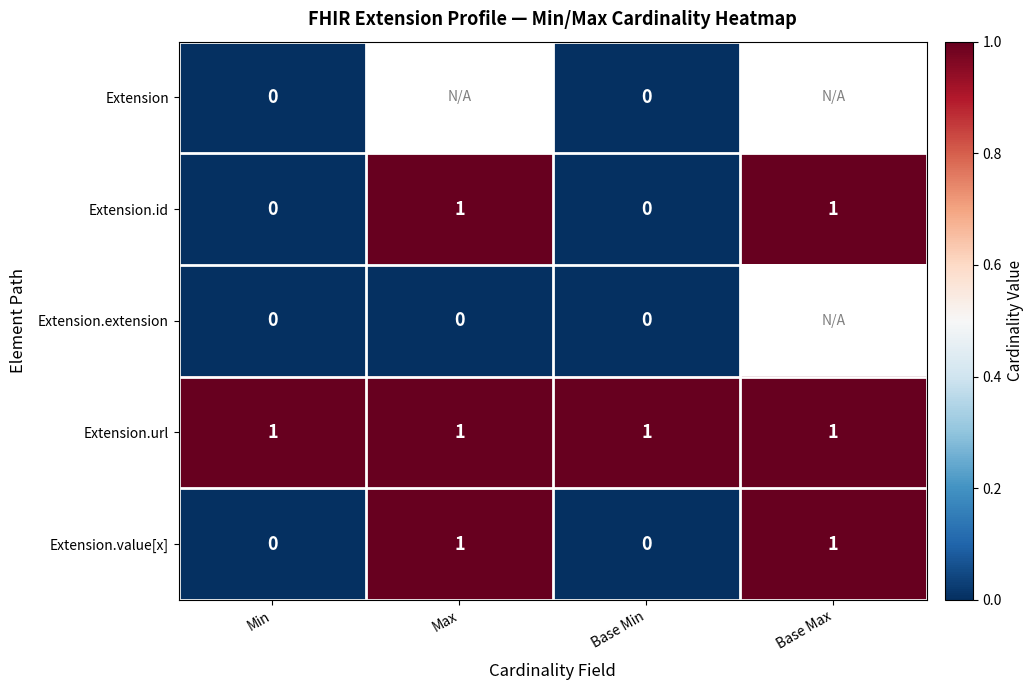

True or false: Extension.id has a value of 0.3 at Min.

False